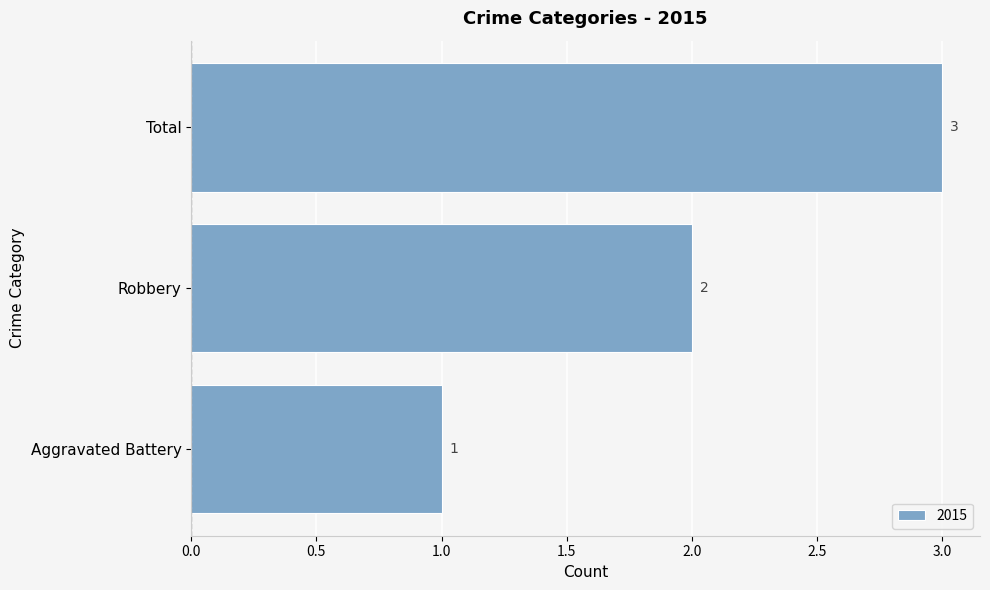

How many data points are less than 2?

1